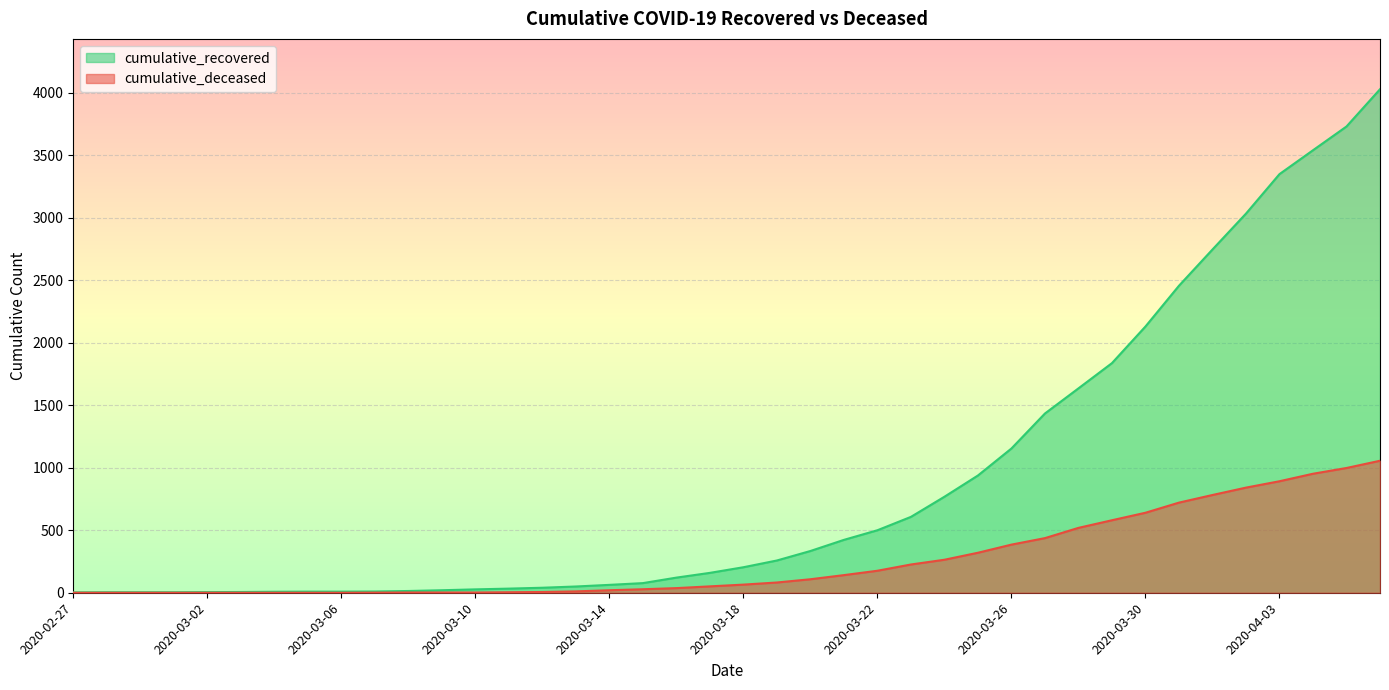

How many lines are shown in the chart?

2